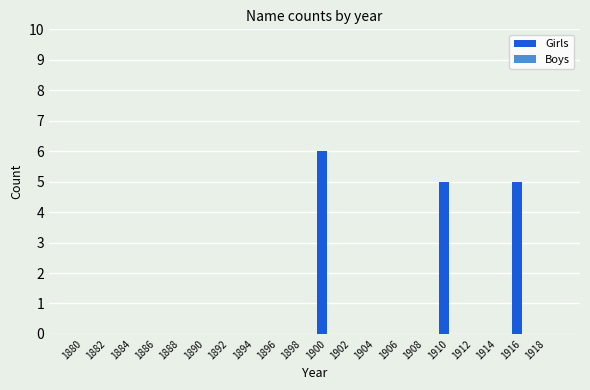

What is the sum of all values?

16